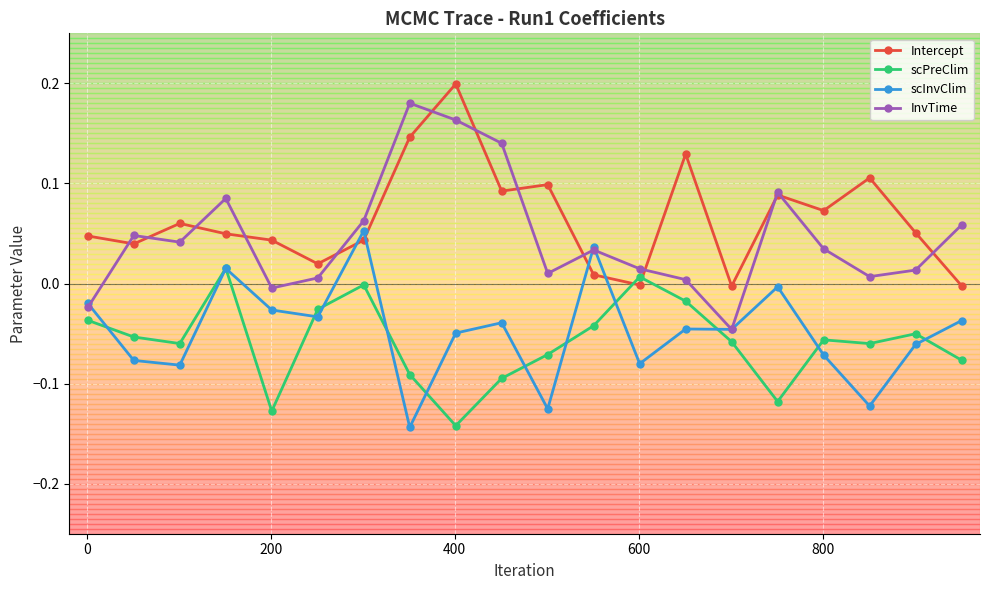

True or false: scInvClim has more than 1 interior local peaks.

True